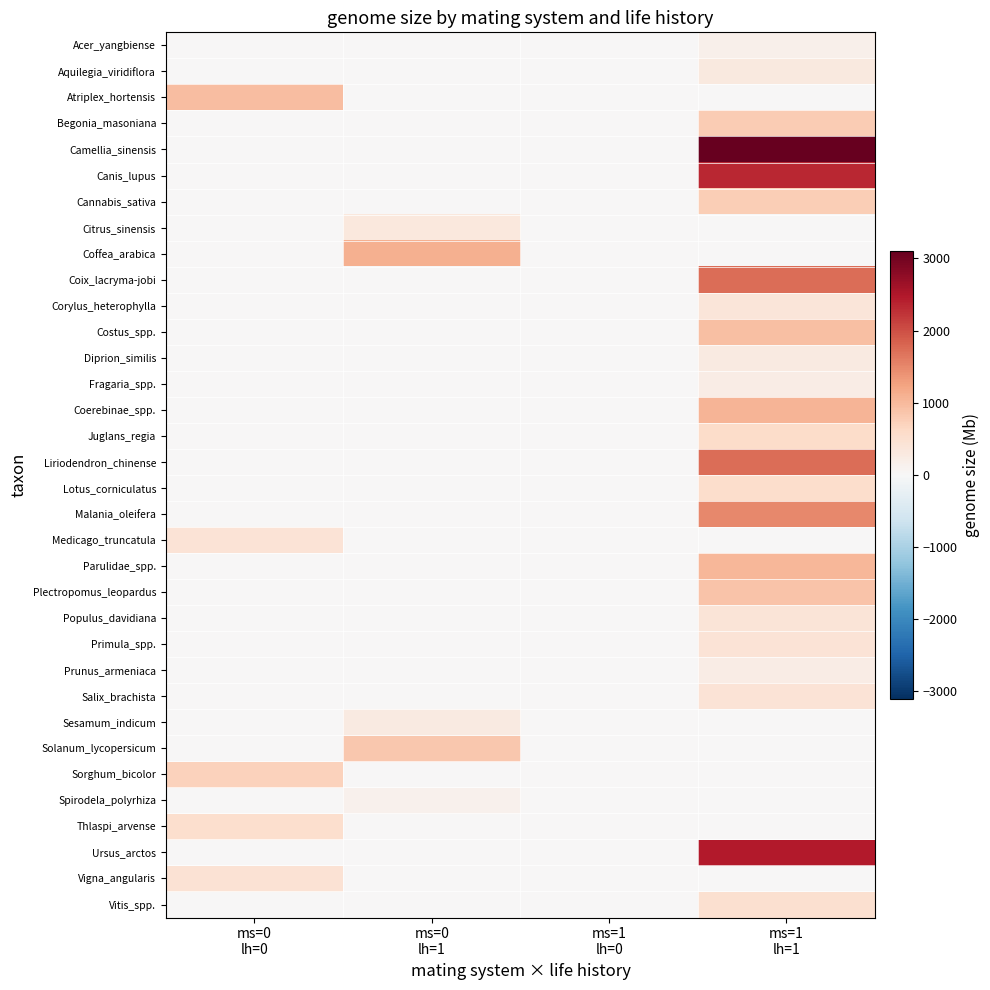

Which series has the largest range (max minus min)?

Camellia_sinensis